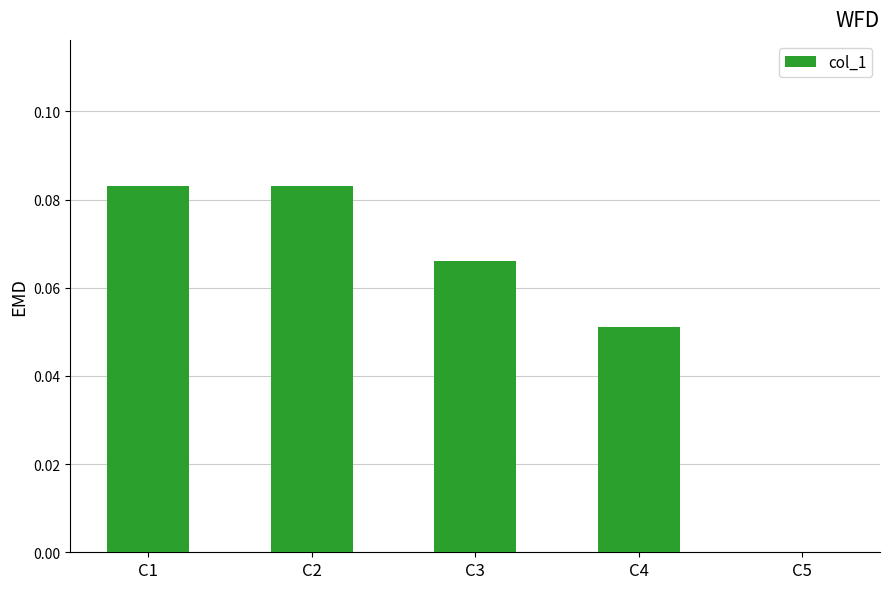

The value at C5 is 0.0. True or false?

True